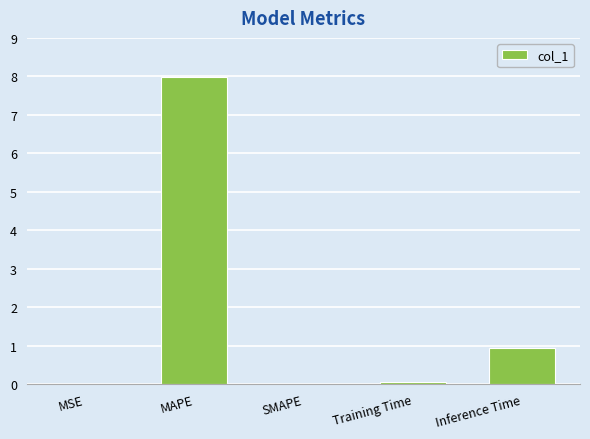

Which has a higher value, MSE or Inference Time?

Inference Time